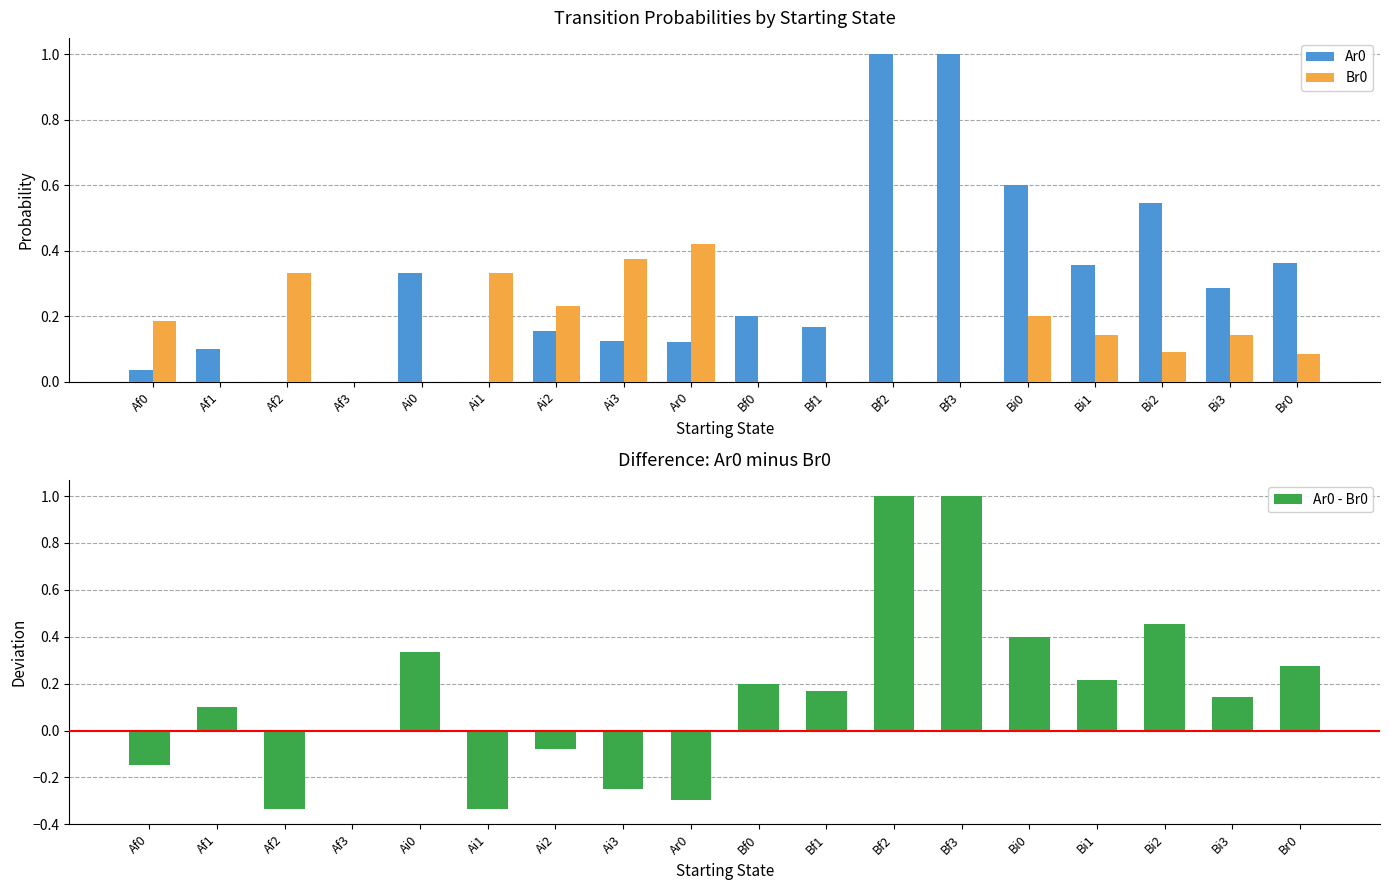

The value of Ar0 - Br0 at Ai2 is -0.0. True or false?

False